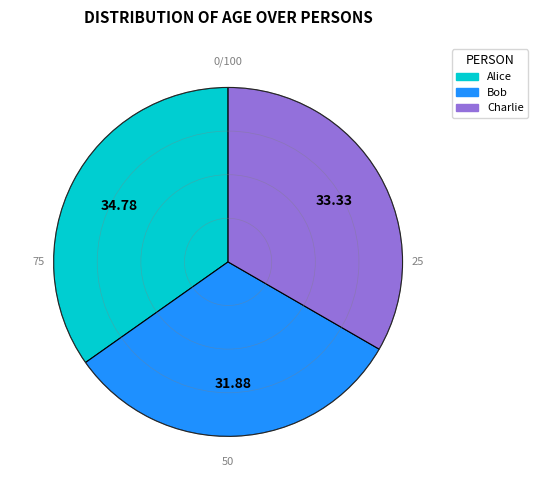

Rank the categories by value from lowest to highest.

Bob, Charlie, Alice